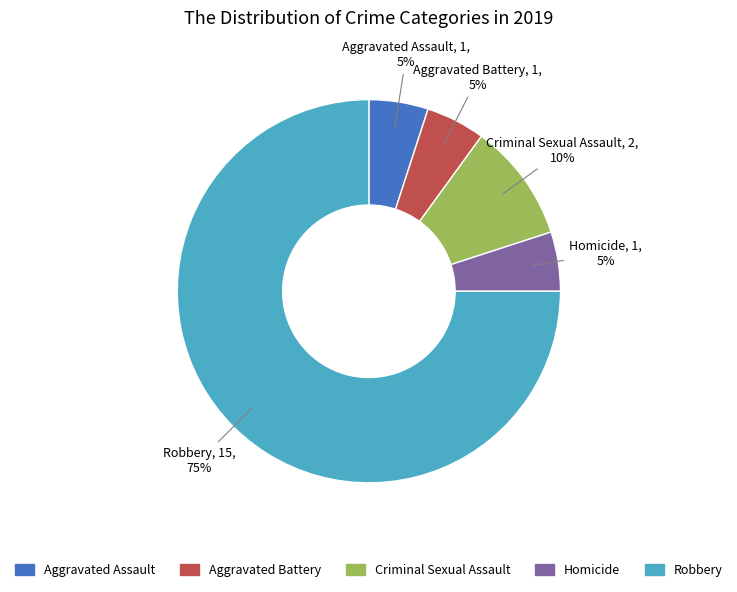

Which slice represents more than half of the pie?

Robbery